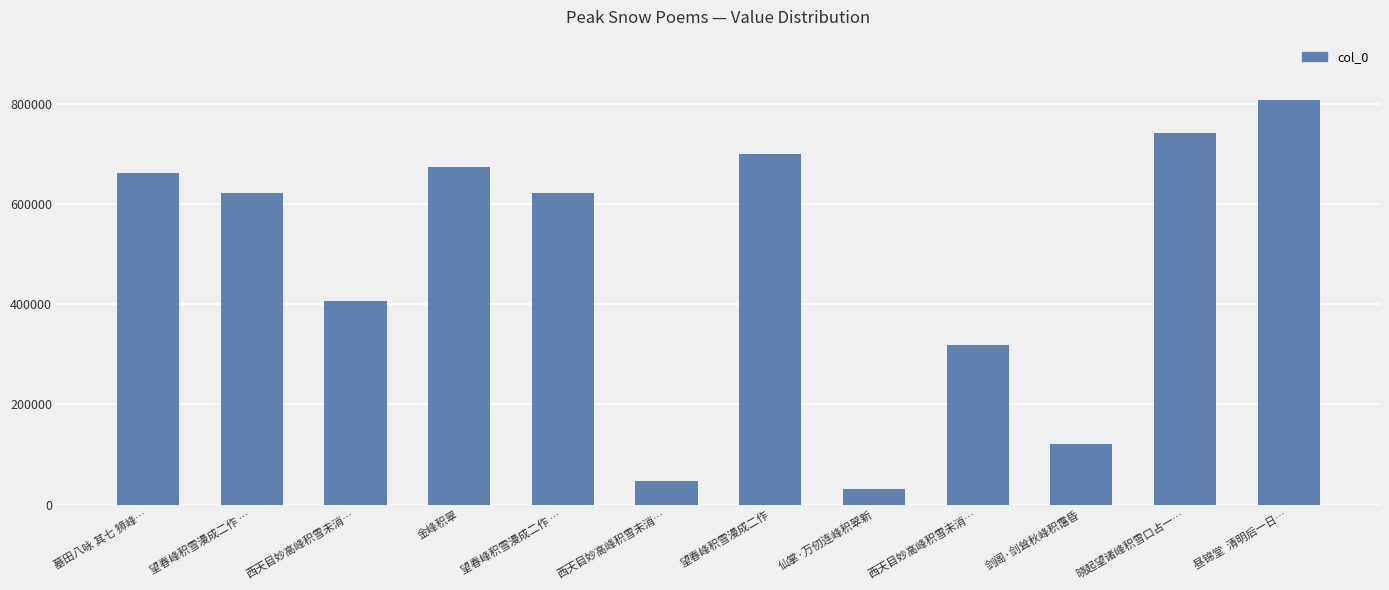

Is it true that the value at 望春峰积雪漫成二作 is 699756?

True